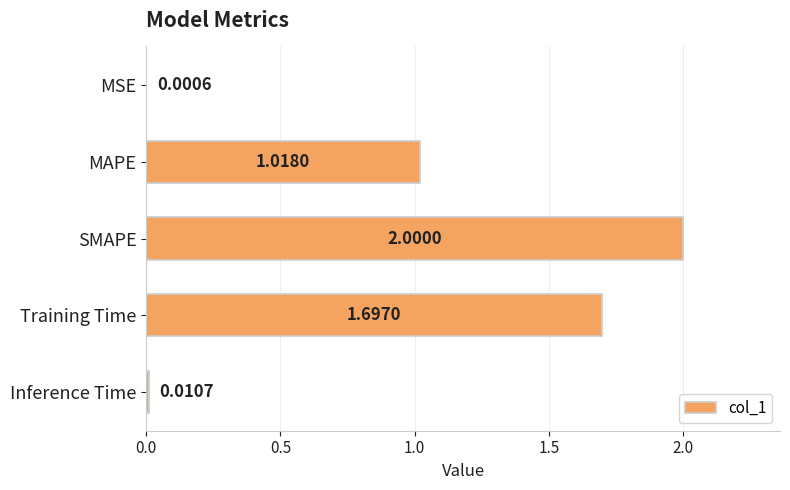

What is the greatest value displayed?

2.0